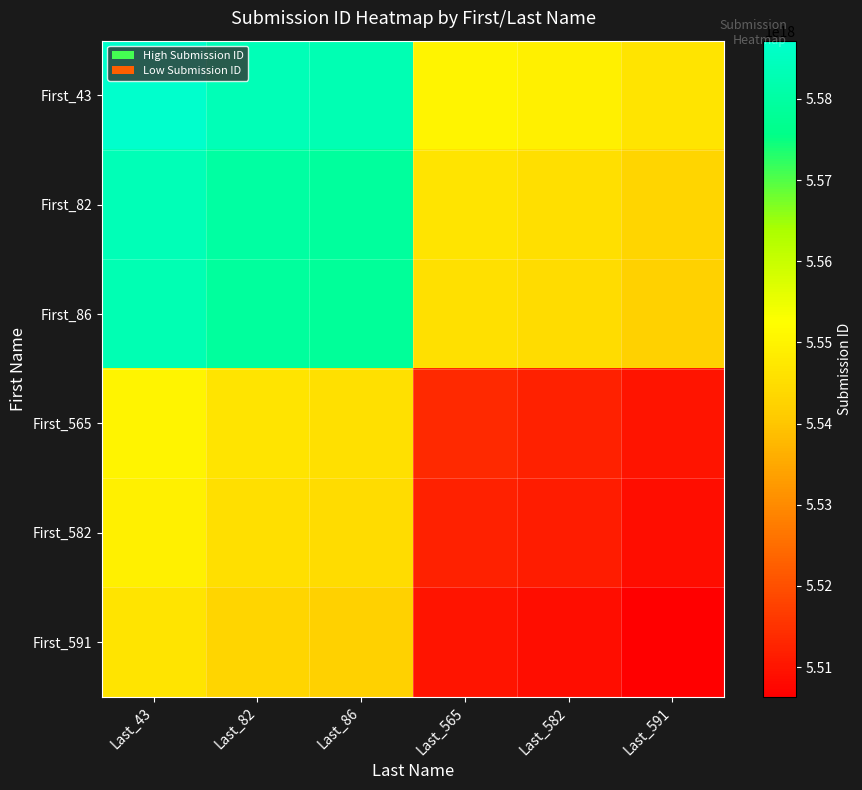

Which label corresponds to the largest value in the chart?

Last_43